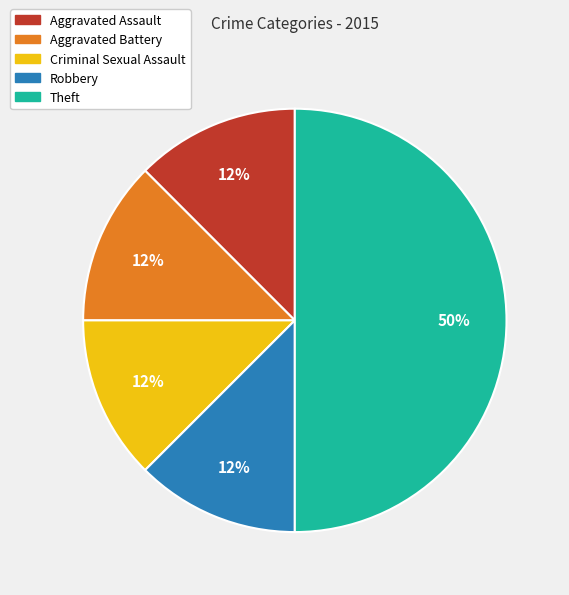

Which category has the biggest portion of the pie?

Theft